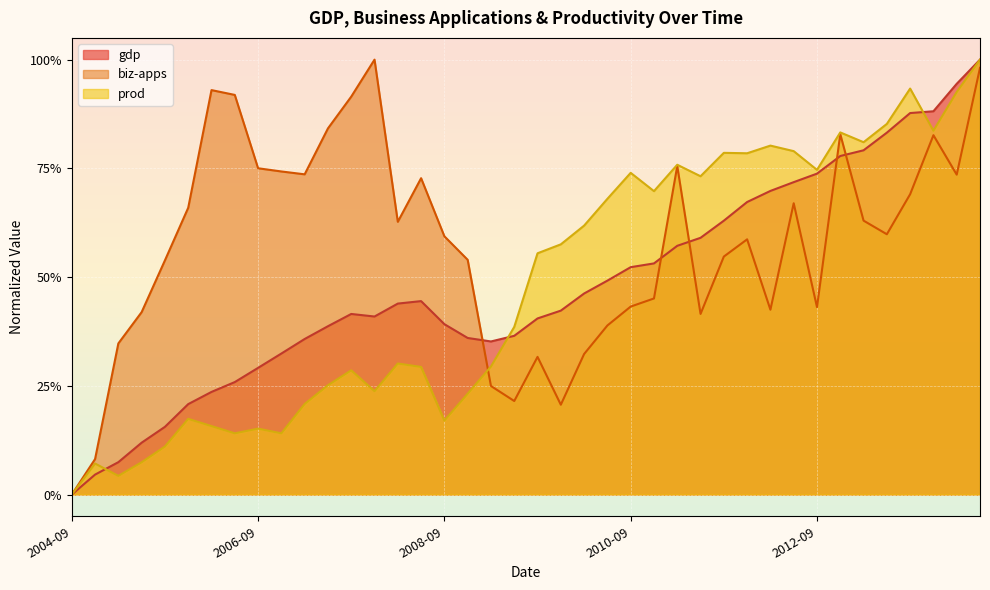

Read the gdp value at 2008-06-30.

0.4